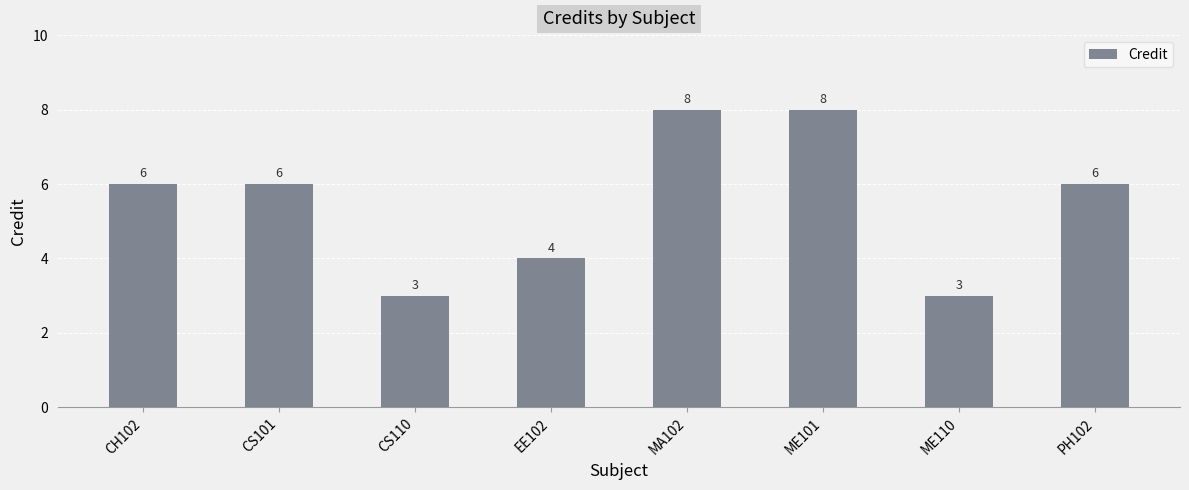

Reading left to right, extract all data points from this chart.

6	6	3	4	8	8	3	6